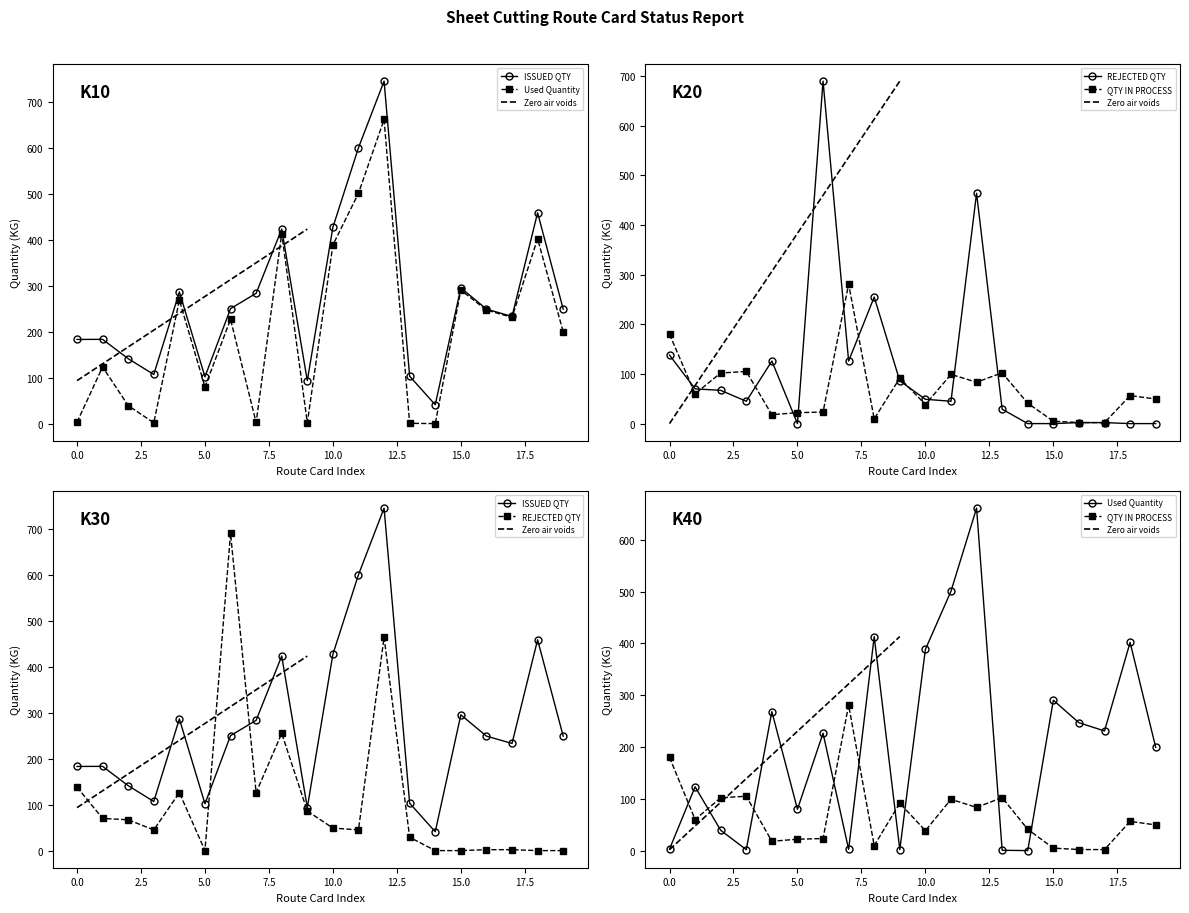

Count the number of categories in the chart.

20